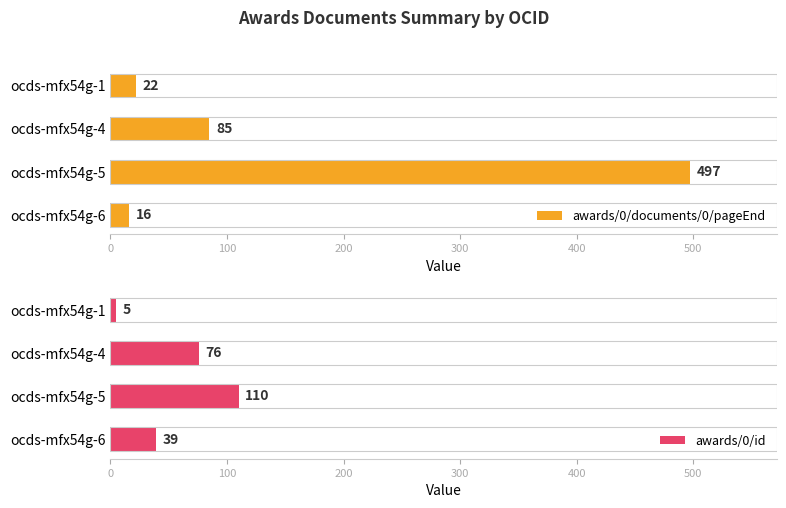

Where is awards/0/documents/0/pageEnd nearest to the value 256?

ocds-mfx54g-4